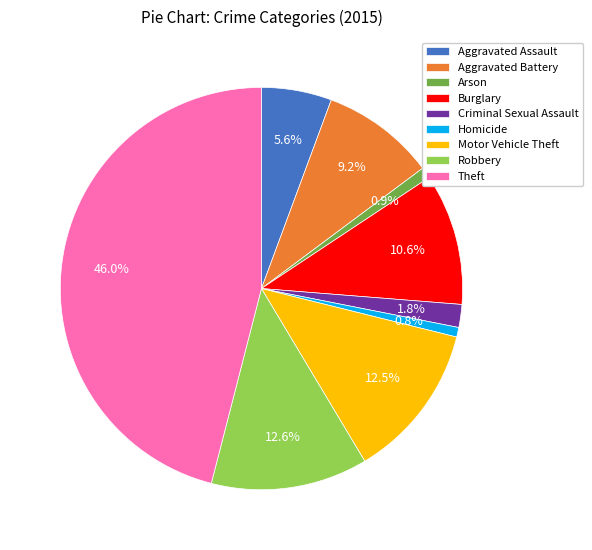

Is the sum of Robbery and Aggravated Battery greater than half?

No